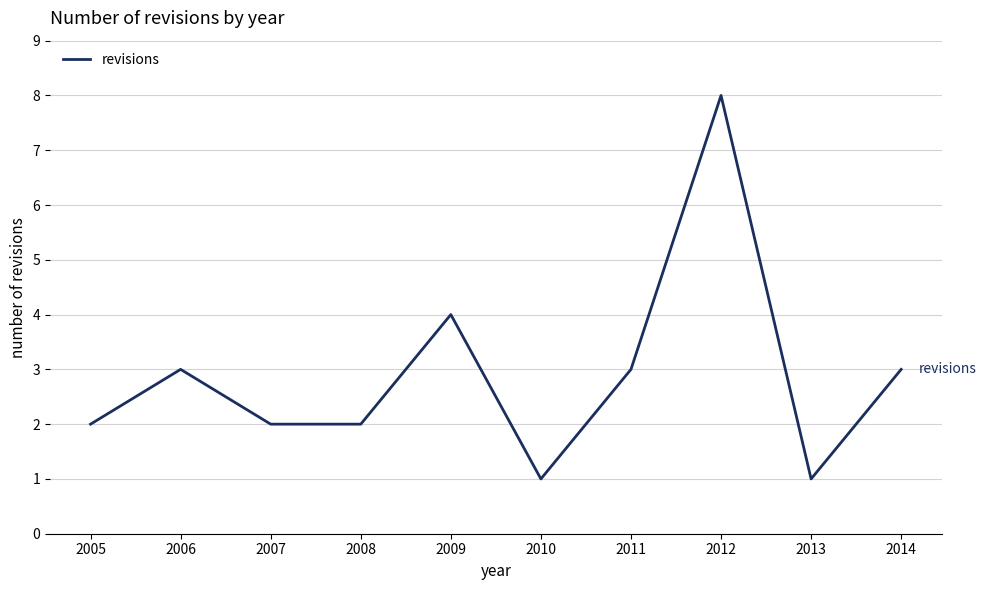

What is the change in value from 2005 to 2013?

-1